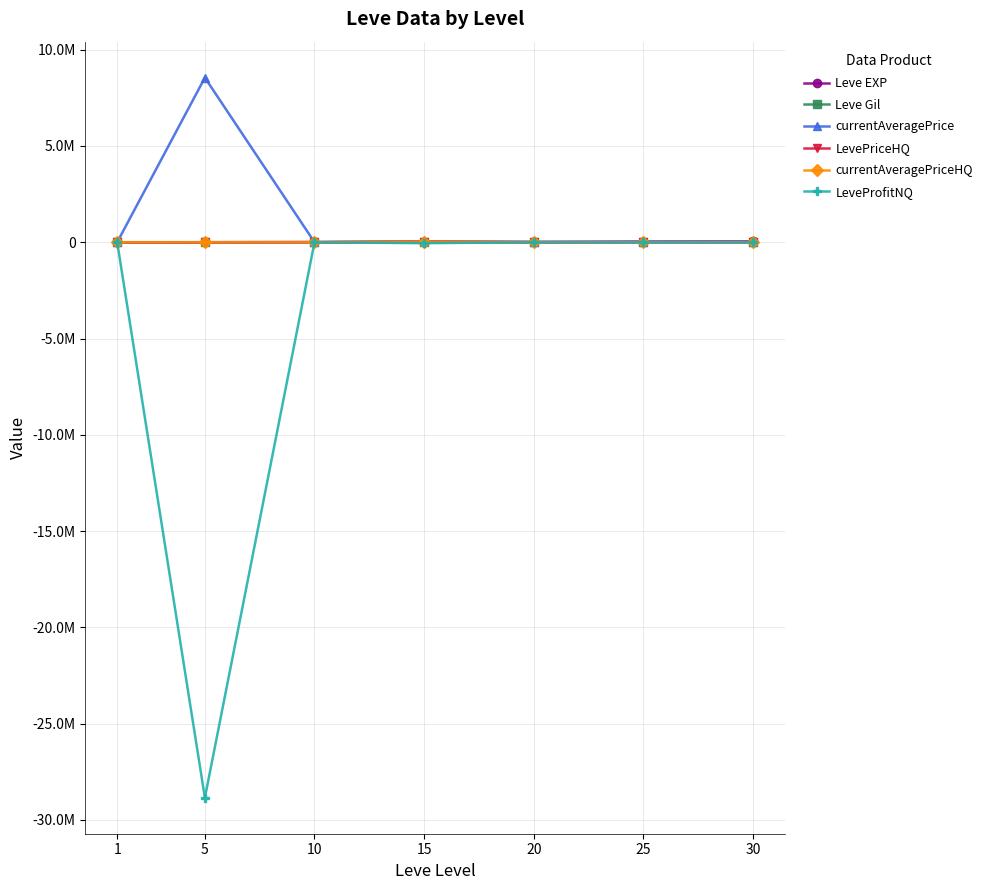

Is the value of currentAveragePriceHQ at 15 greater than the value of Leve EXP at 1?

Yes